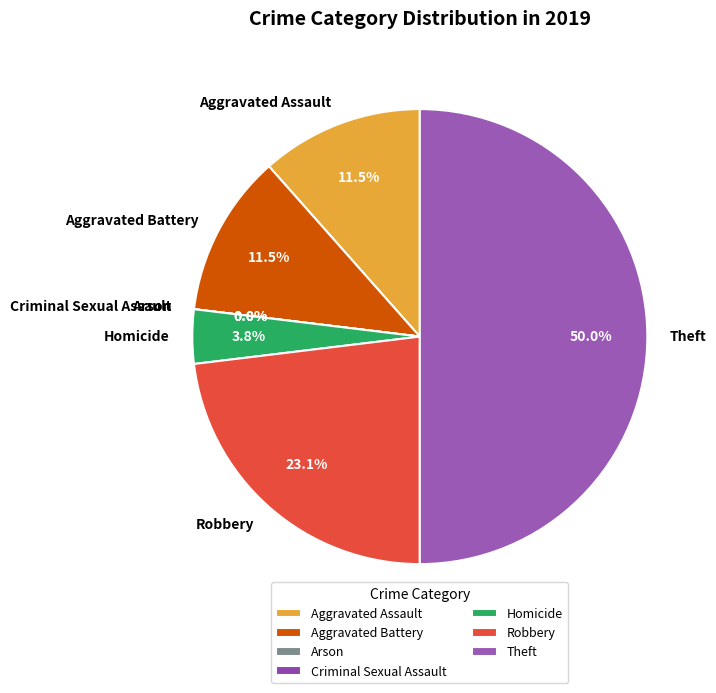

To the nearest percent, what is the average slice percentage?

14%